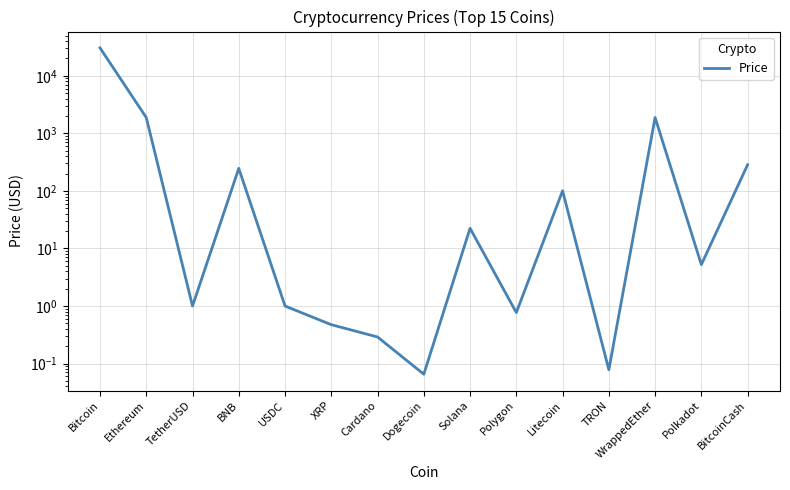

Rank the categories by value from lowest to highest.

Dogecoin, TRON, Cardano, XRP, Polygon, TetherUSD, USDC, Polkadot, Solana, Litecoin, BNB, BitcoinCash, Ethereum, WrappedEther, Bitcoin